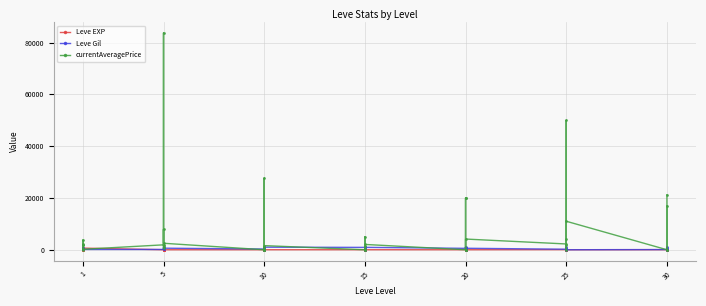

How many values in the currentAveragePrice series are below 1893?

20